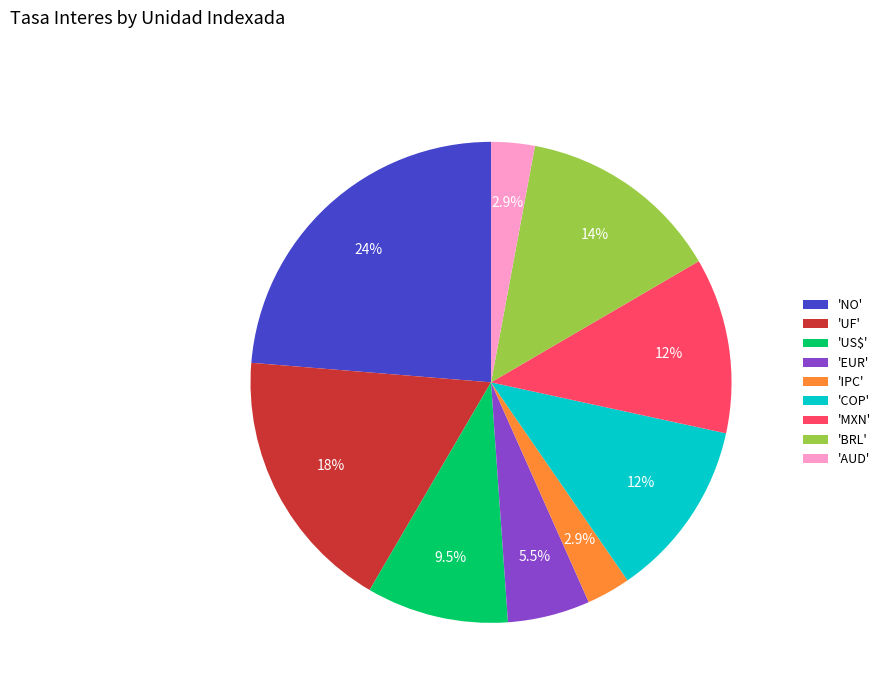

Between 'EUR' and 'IPC', which is larger?

'EUR'